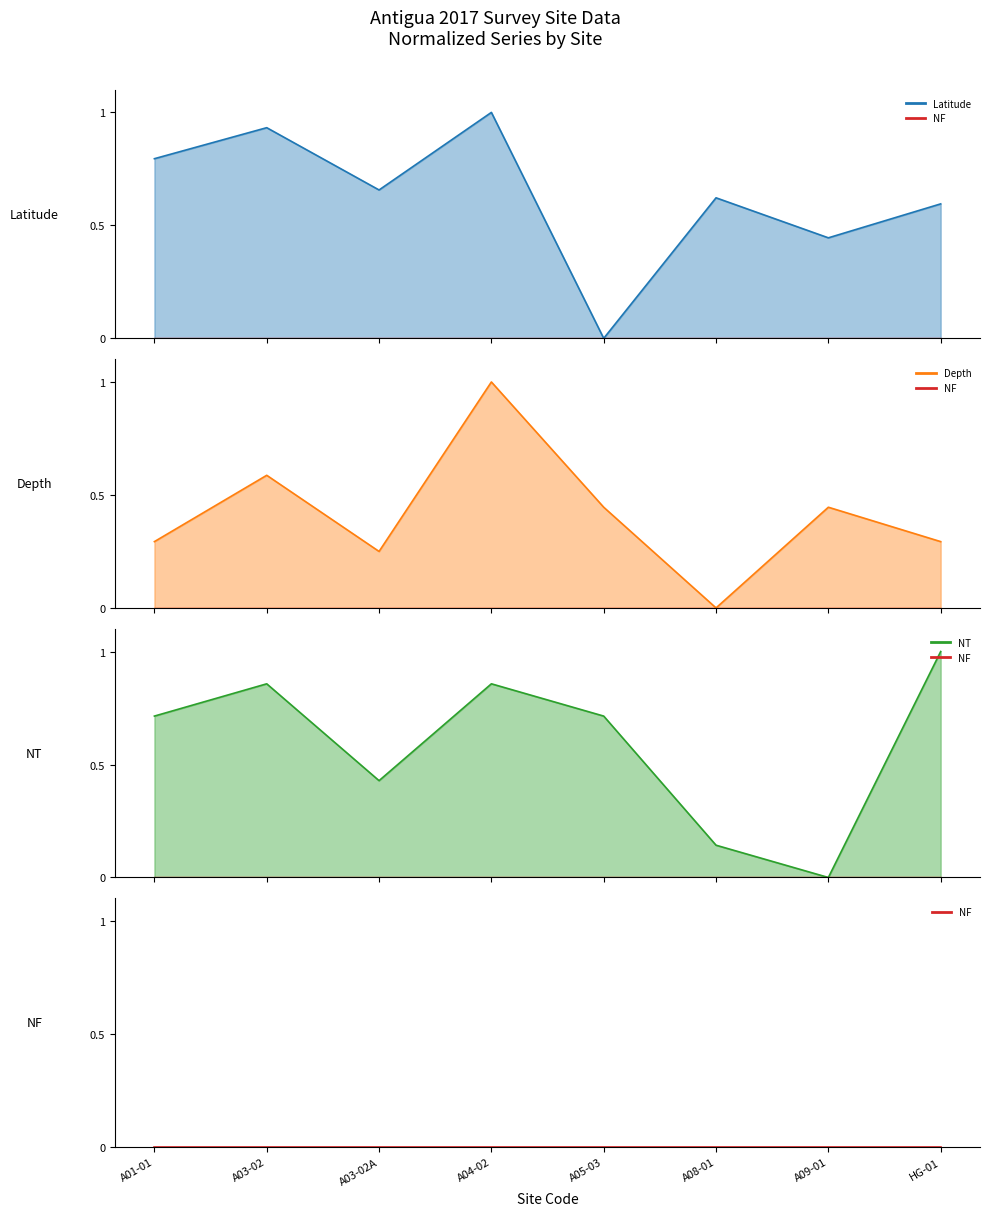

True or false: Depth has more than 1 interior local peaks.

True